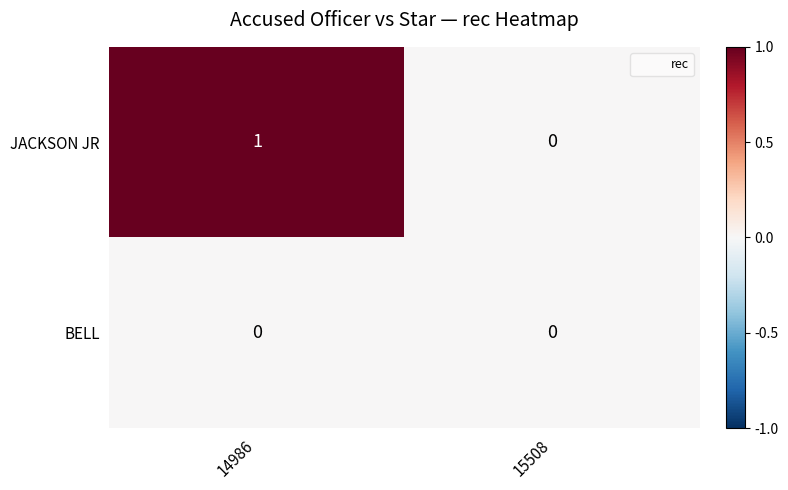

At 14986, list the series in order from smallest to largest.

BELL, JACKSON JR